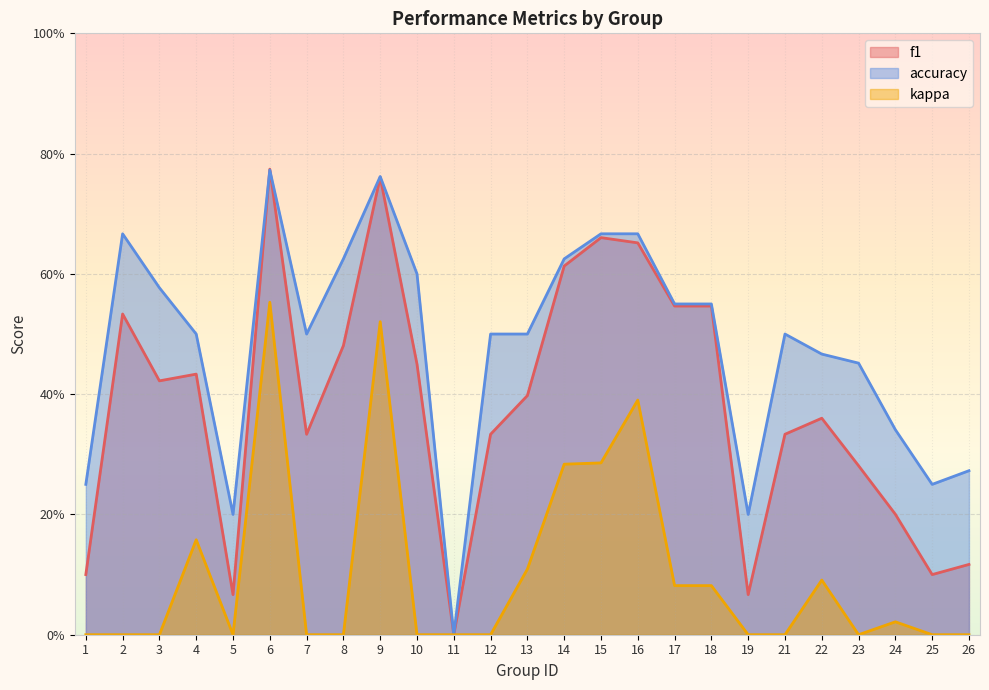

What is the difference between the maximum and minimum values in the accuracy series?

0.8